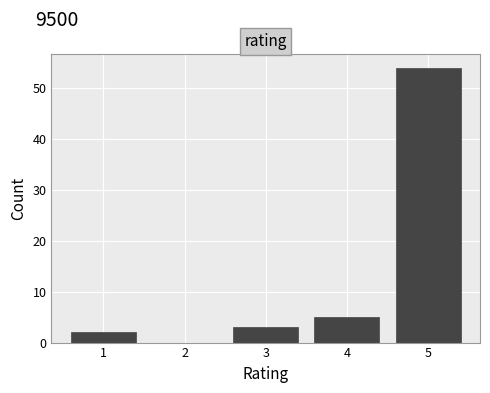

Reading left to right, transcribe this chart: for each bar, give the range it covers on the x-axis and its height. The values are not printed on the chart, so give them approximately, as read against the axis.

0.5 to 1.5: 2
1.5 to 2.5: 0
2.5 to 3.5: 3
3.5 to 4.5: 5
4.5 to 5.5: 54